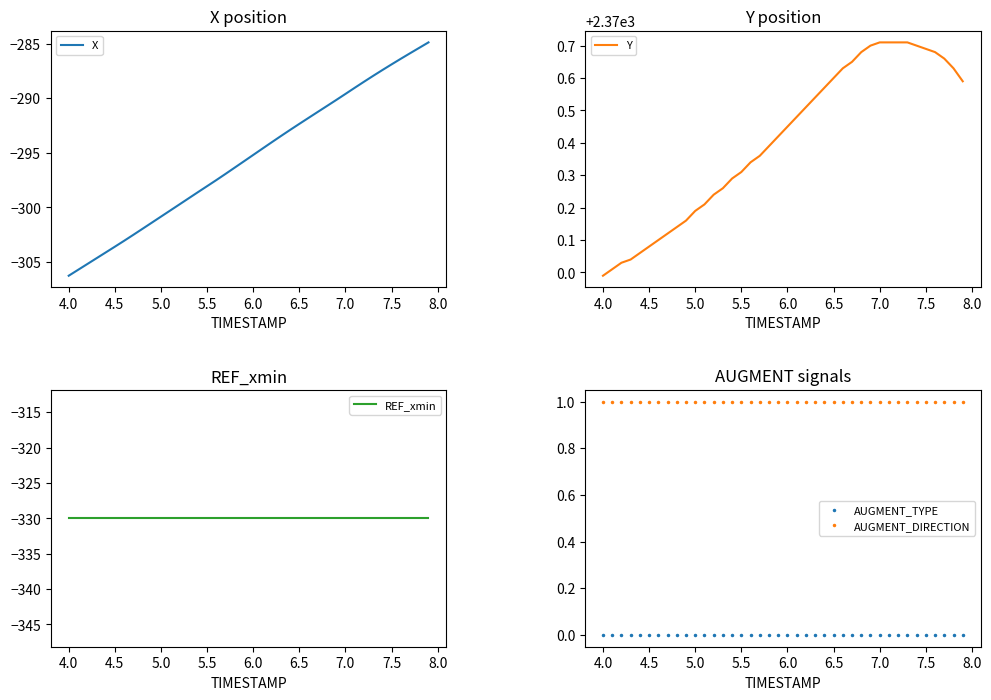

True or false: AUGMENT_DIRECTION and AUGMENT_TYPE intersect in this chart.

False